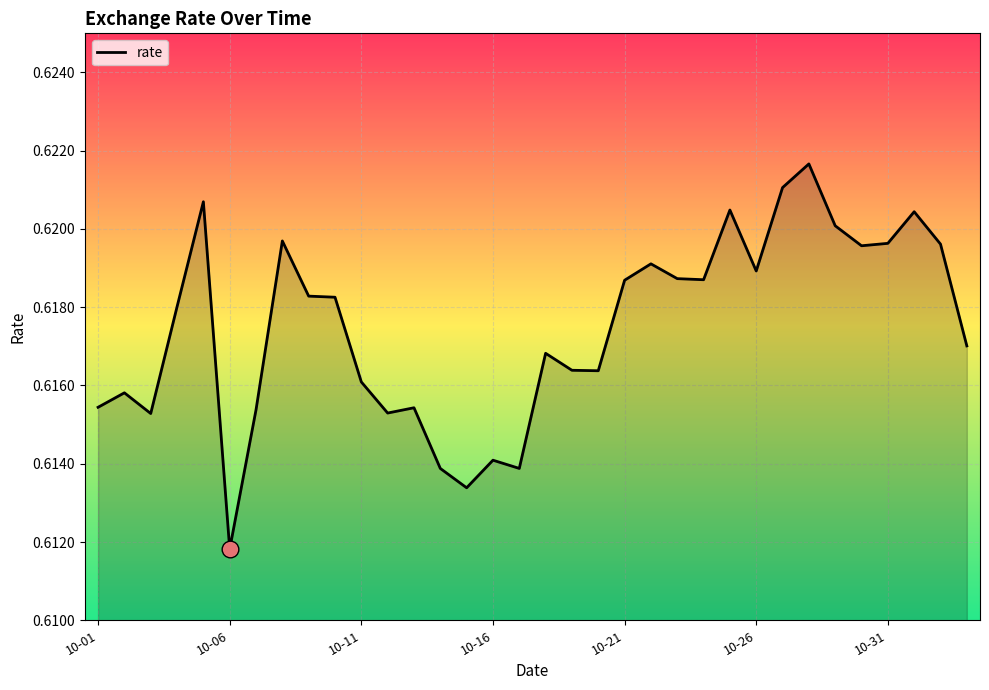

Where is the data nearest to the value 0?

10-06